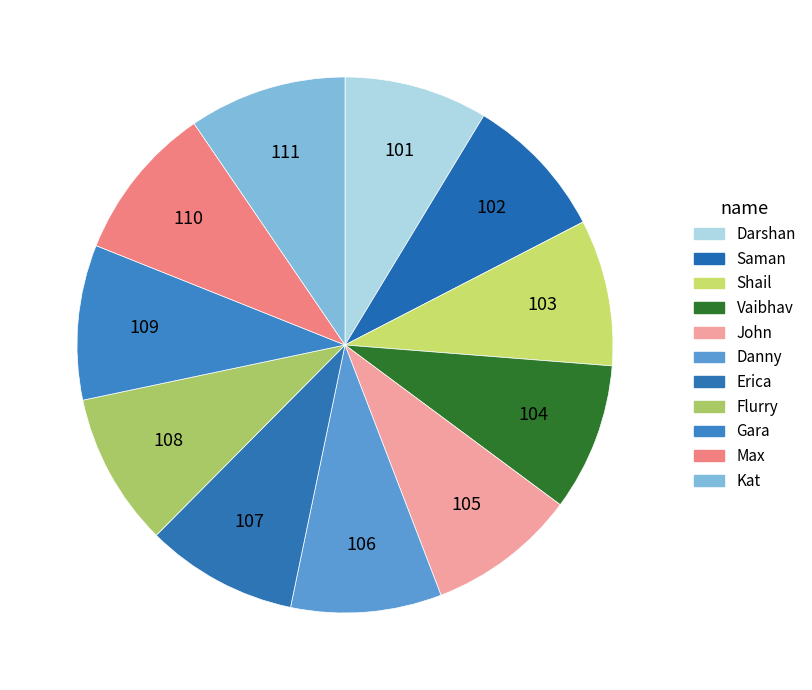

Rank the categories by value from lowest to highest.

Darshan, Saman, Shail, Vaibhav, John, Danny, Erica, Flurry, Gara, Max, Kat